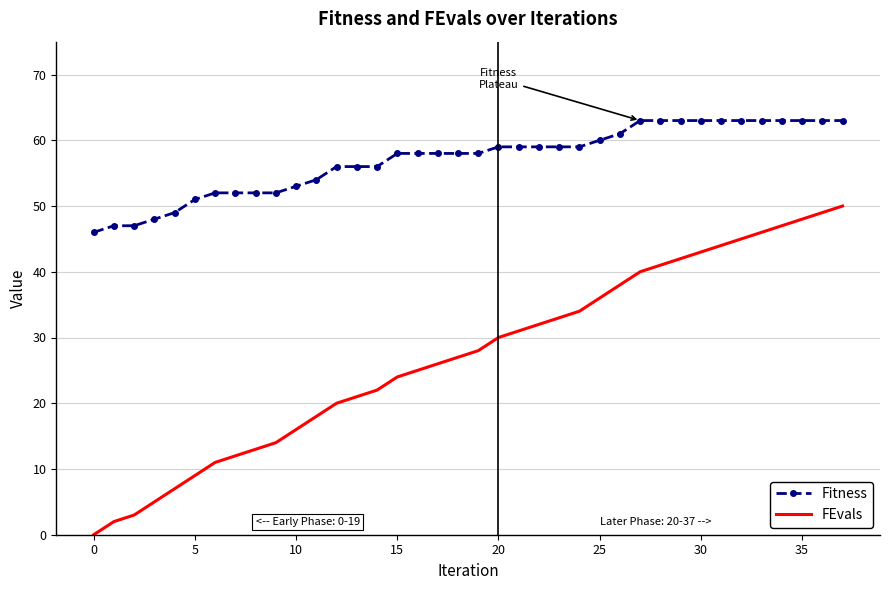

Rank the series by their maximum value, from highest to lowest.

Fitness, FEvals